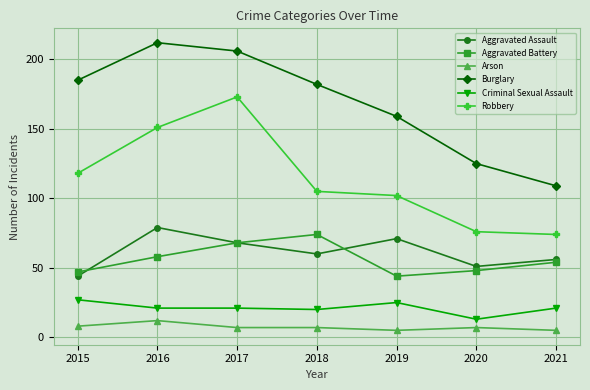

Rank the series at 2021 from highest to lowest value.

Burglary, Robbery, Aggravated Assault, Aggravated Battery, Criminal Sexual Assault, Arson